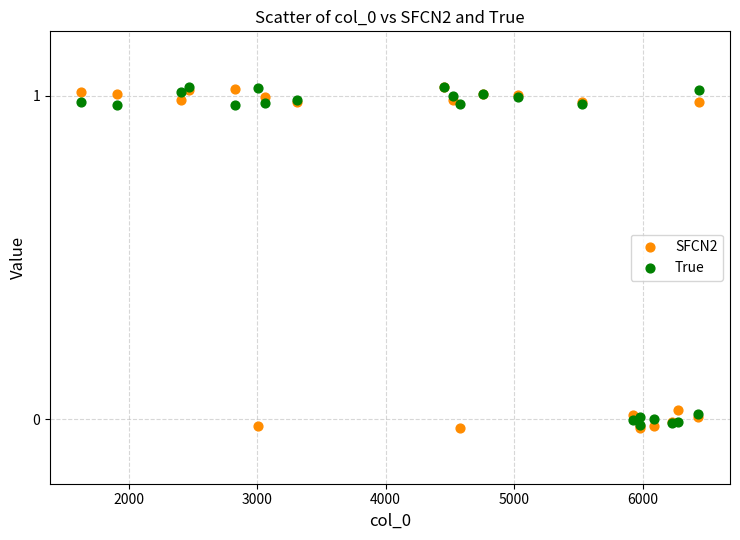

What are all the series names shown in the legend?

SFCN2, True